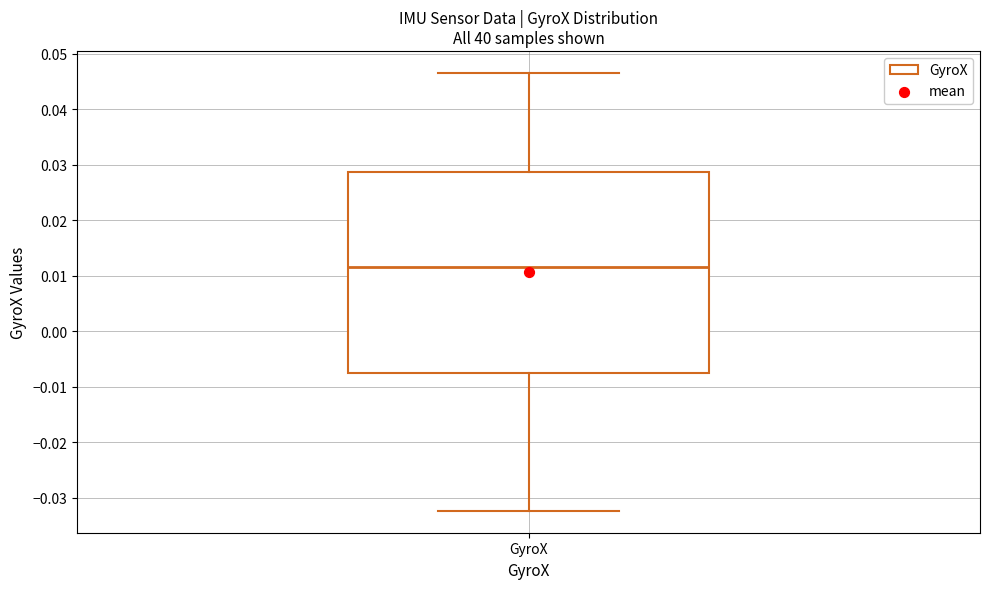

Transcribe this box plot: give where the median line is, the range the box spans, and where the two whiskers end, as read against the y-axis. The values are not printed on the chart, so give them approximately, as read against the axis.

median 0.012, box -0.008 to 0.029, whiskers -0.032 to 0.047